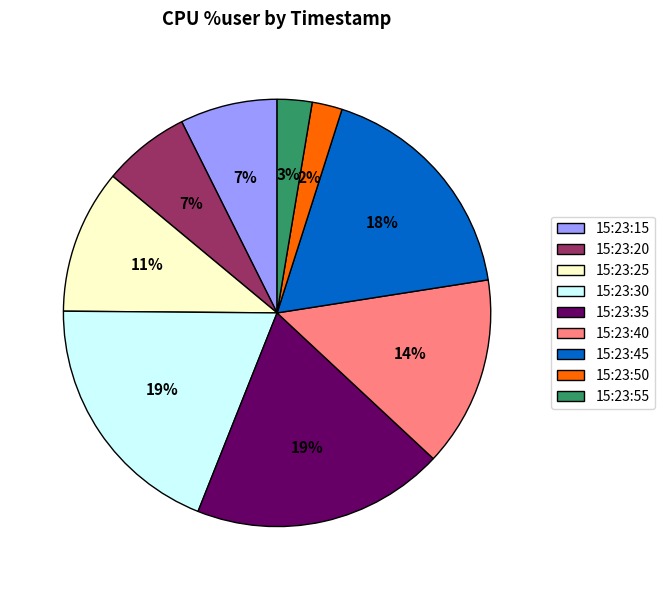

Does any single category account for the majority?

No